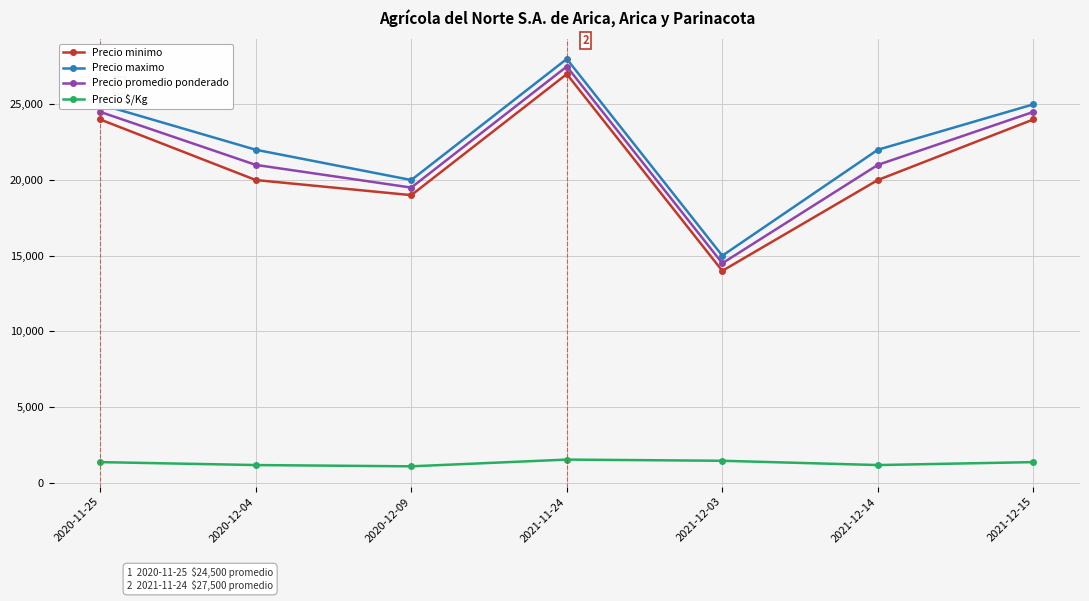

What is the minimum value for Precio maximo?

15000